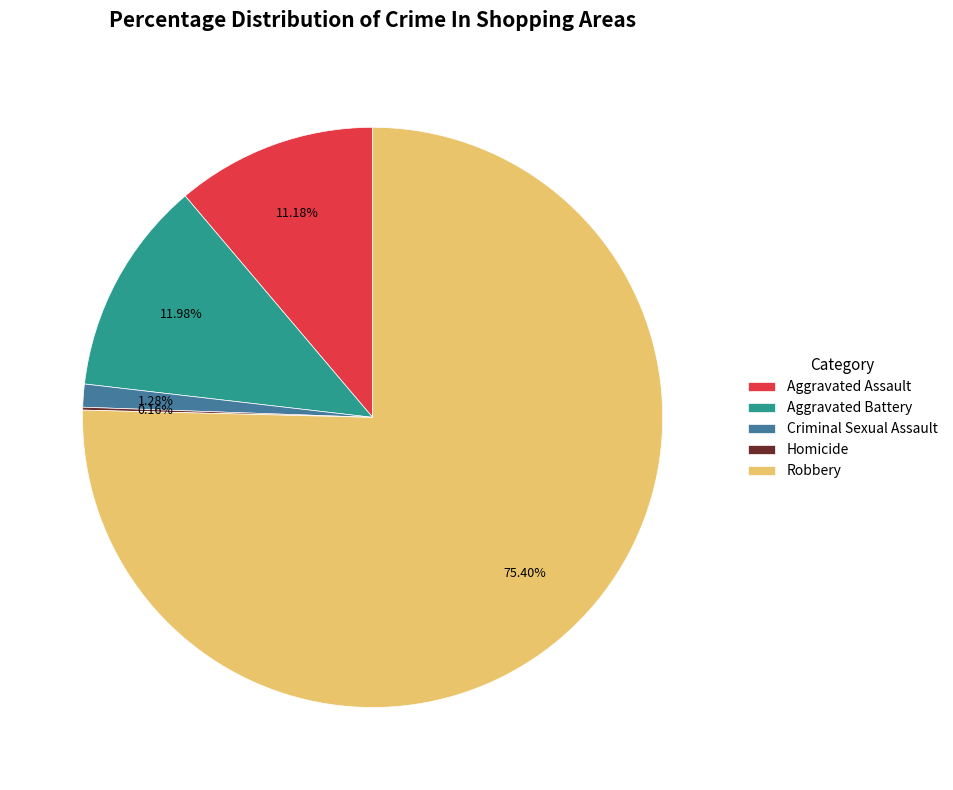

Do Criminal Sexual Assault and Aggravated Battery together represent more than half of the pie?

No